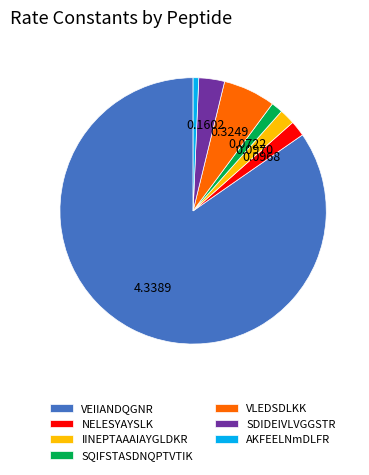

Between SDIDEIVLVGGSTR and SQIFSTASDNQPTVTIK, which is larger?

SDIDEIVLVGGSTR